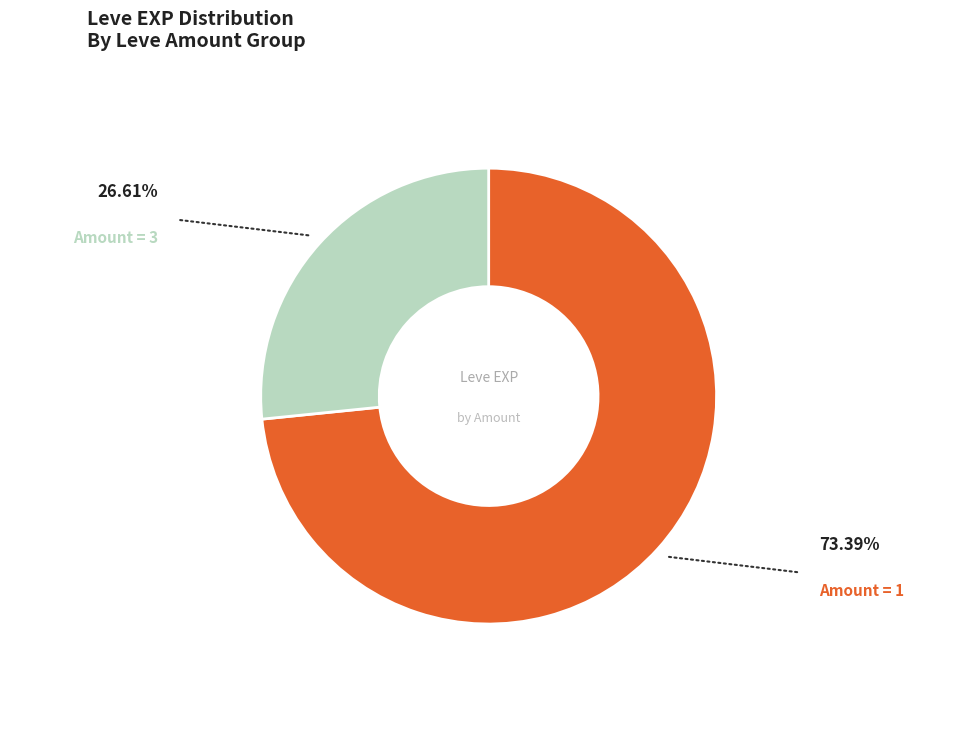

Is there any slice that represents more than half of the pie?

Yes